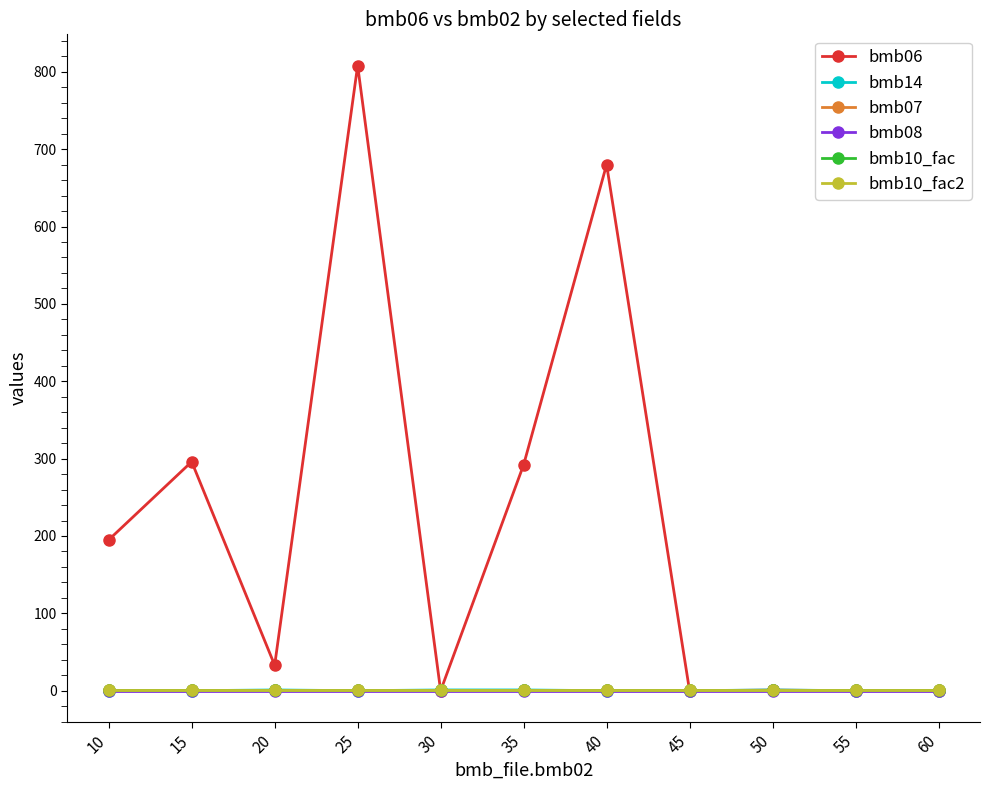

Is this an area chart (filled region under the line)?

No